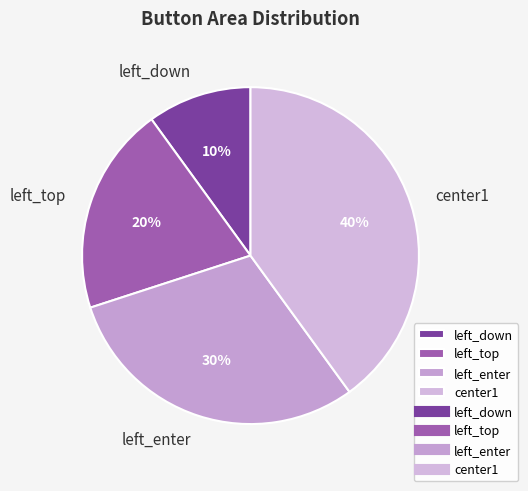

Between left_enter and left_down, which is larger?

left_enter